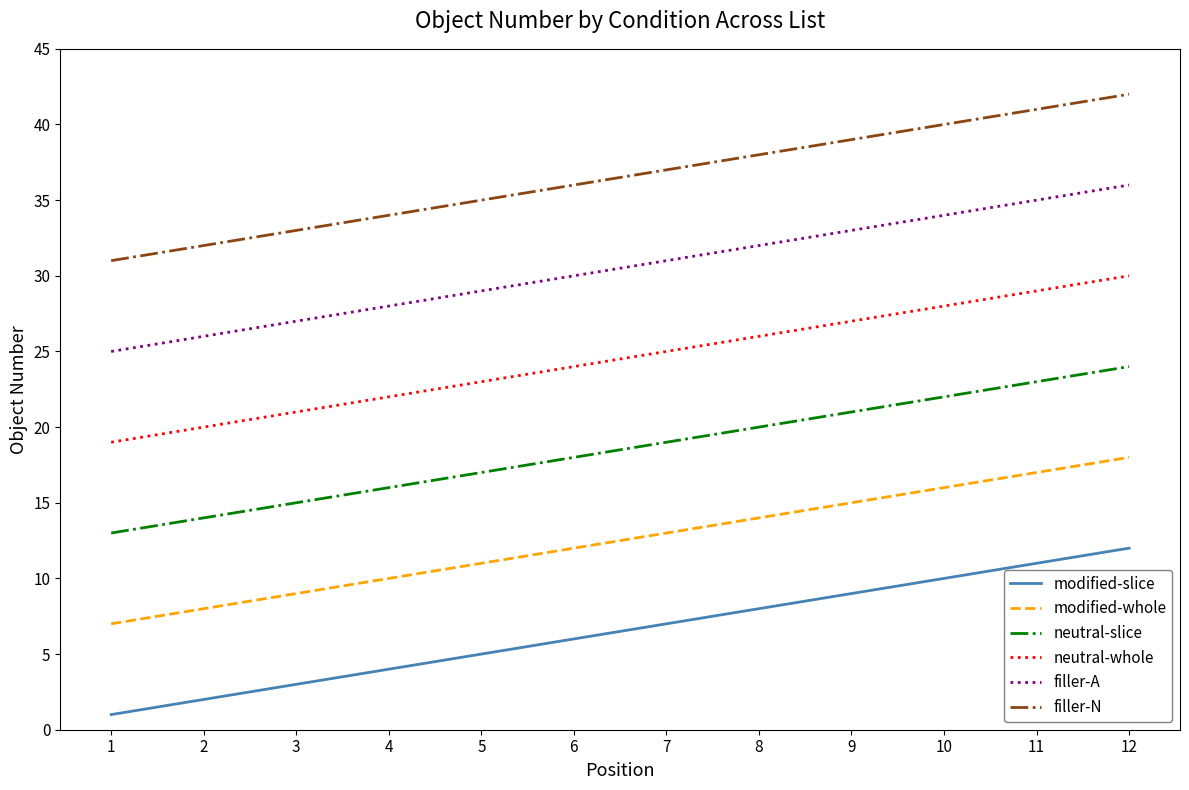

True or false: neutral-slice and modified-slice intersect in this chart.

False